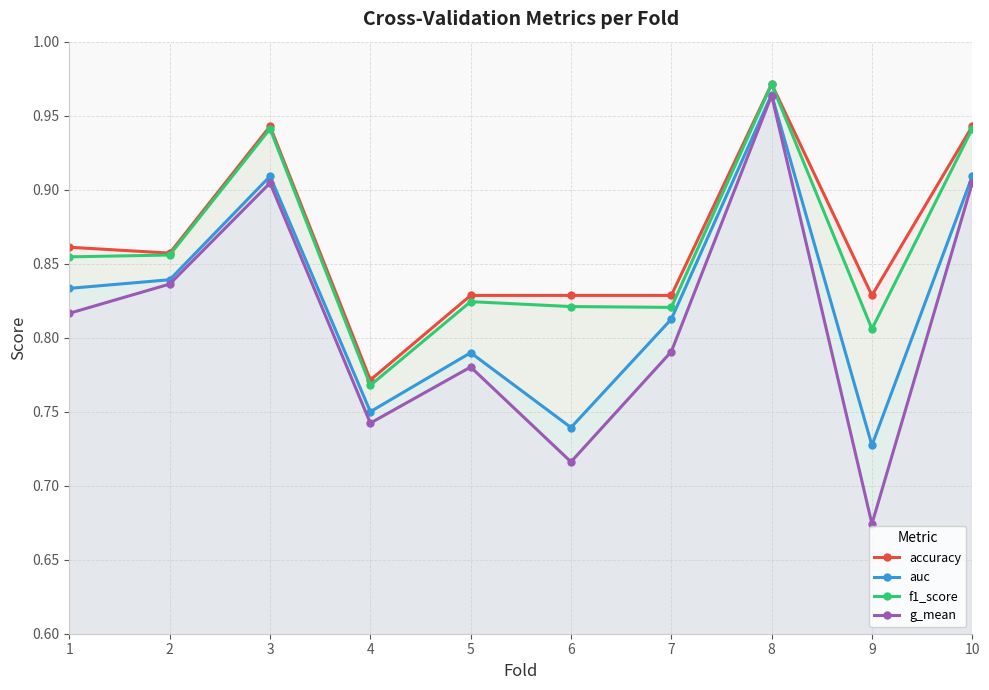

At which category is the sum across all series the highest?

8